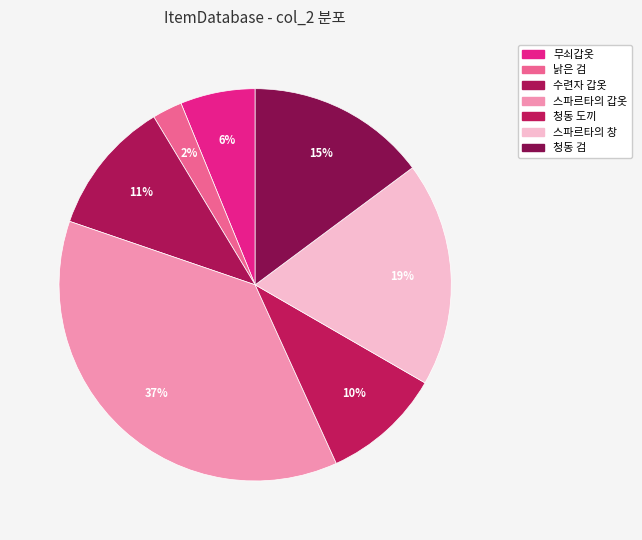

The 청동 검 slice represents 15% of the pie. True or false?

True